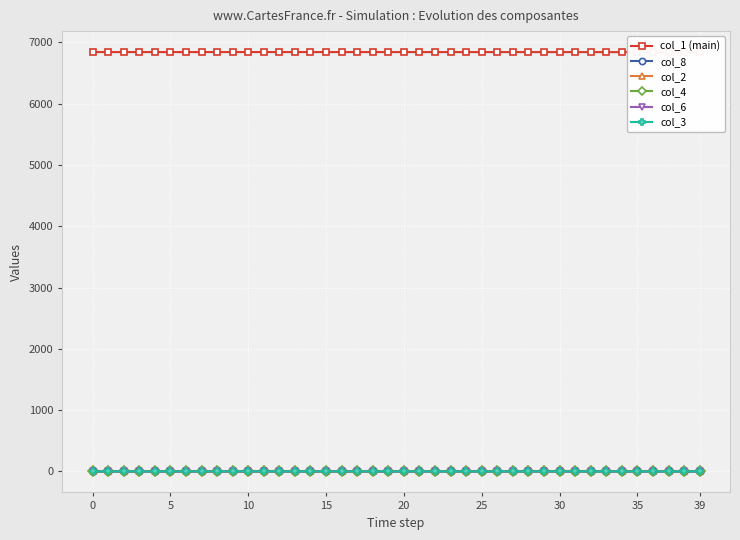

What is the difference between the maximum and minimum values in the col_1 (main) series?

1.5